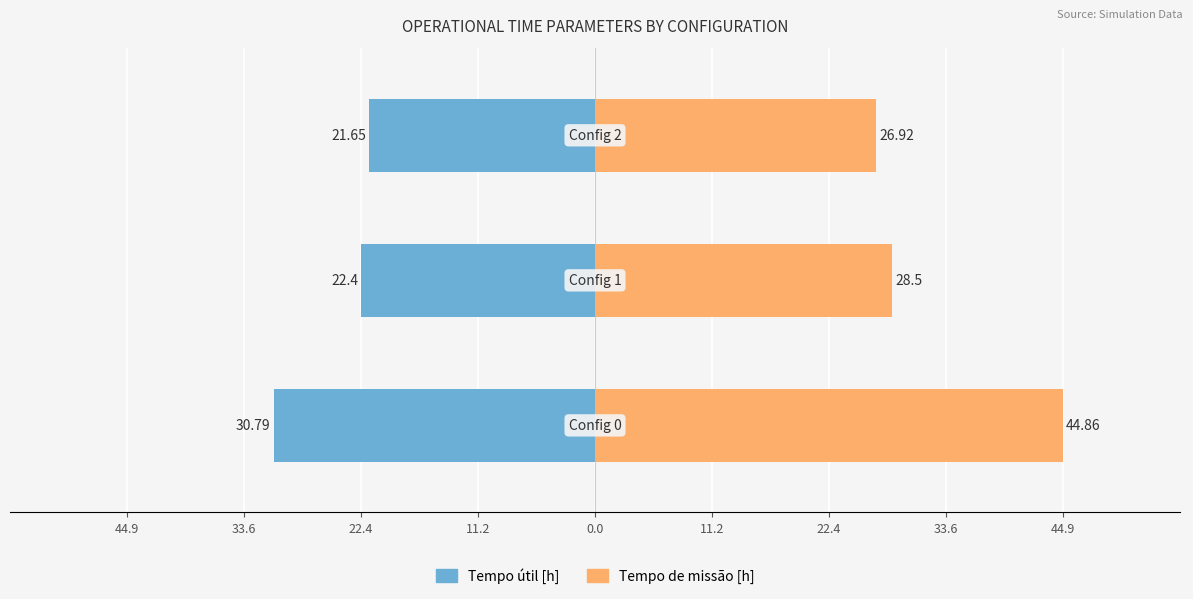

At how many categories does at least one series exceed 37?

1